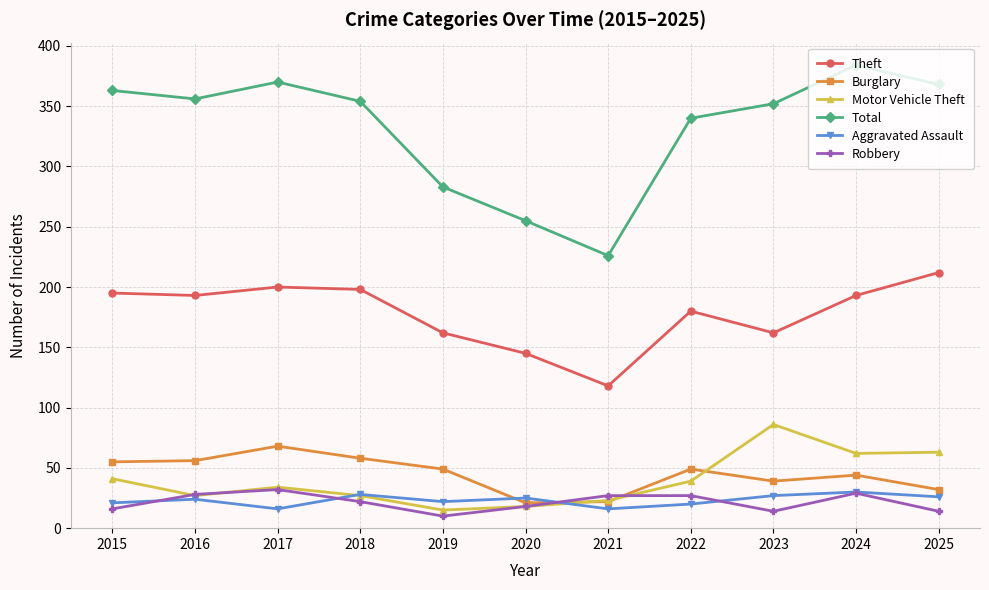

How many categories are shown in the chart?

11